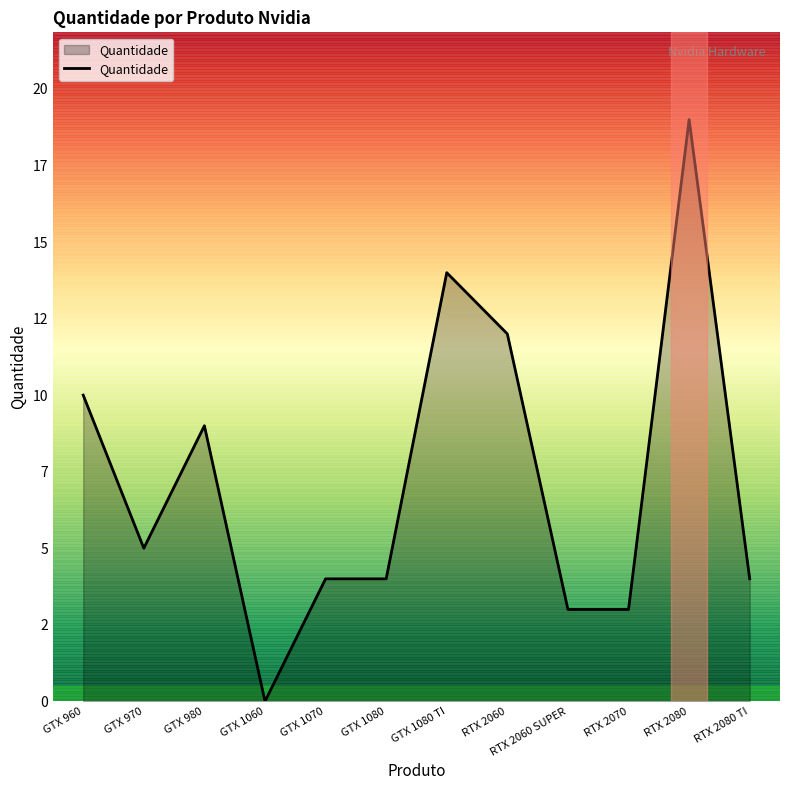

Does the chart have visible grid lines?

No